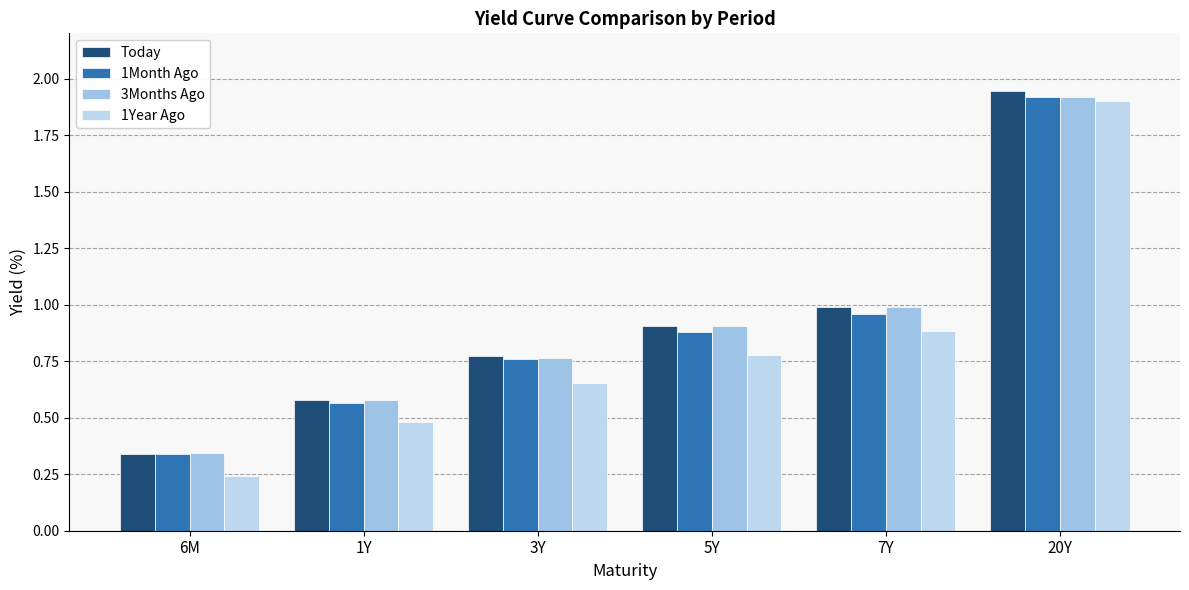

What is the sum of the 1Year Ago values at 3Y and 20Y?

2.6